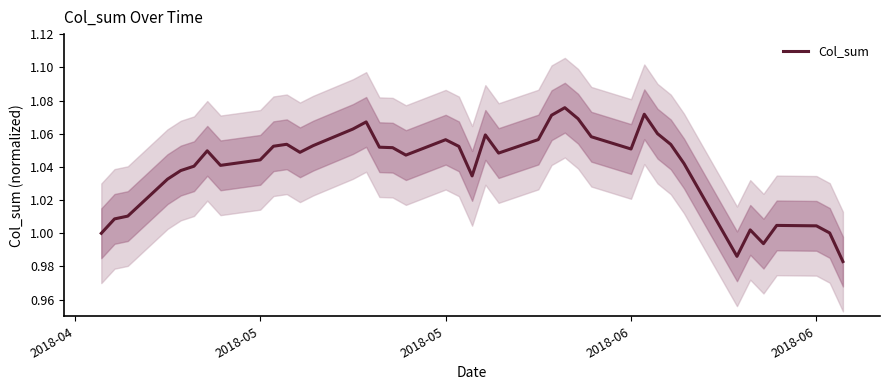

What is the average value?

1.0